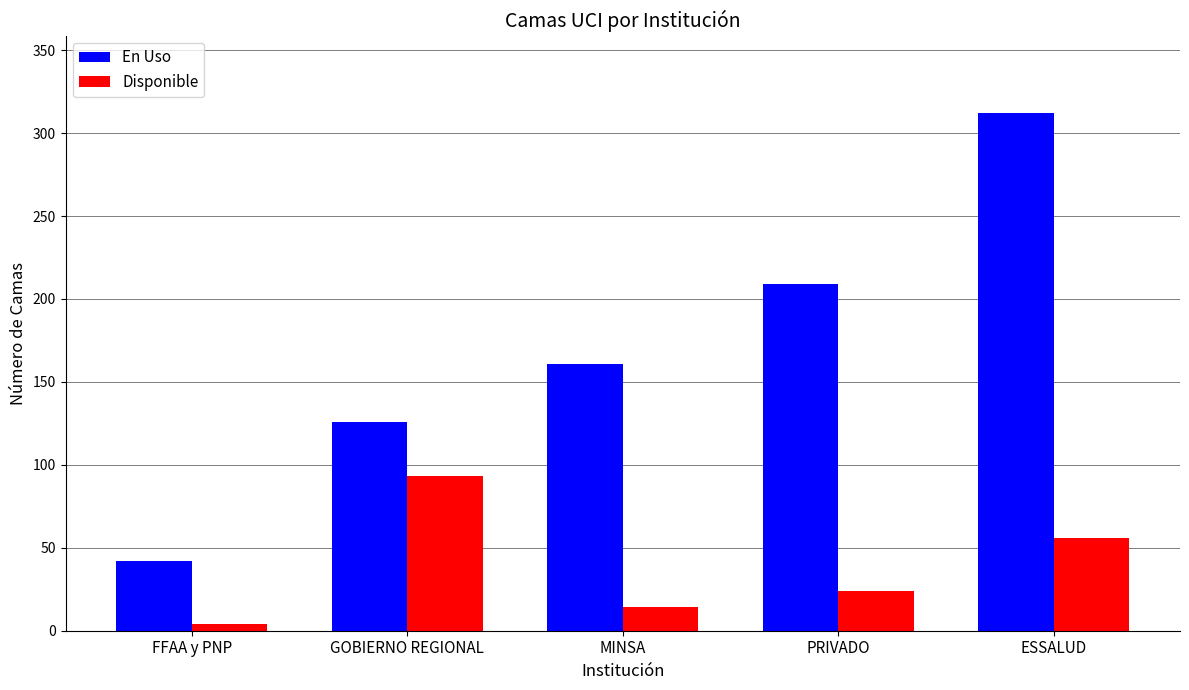

Is it true that En Uso equals 52 at GOBIERNO REGIONAL?

False